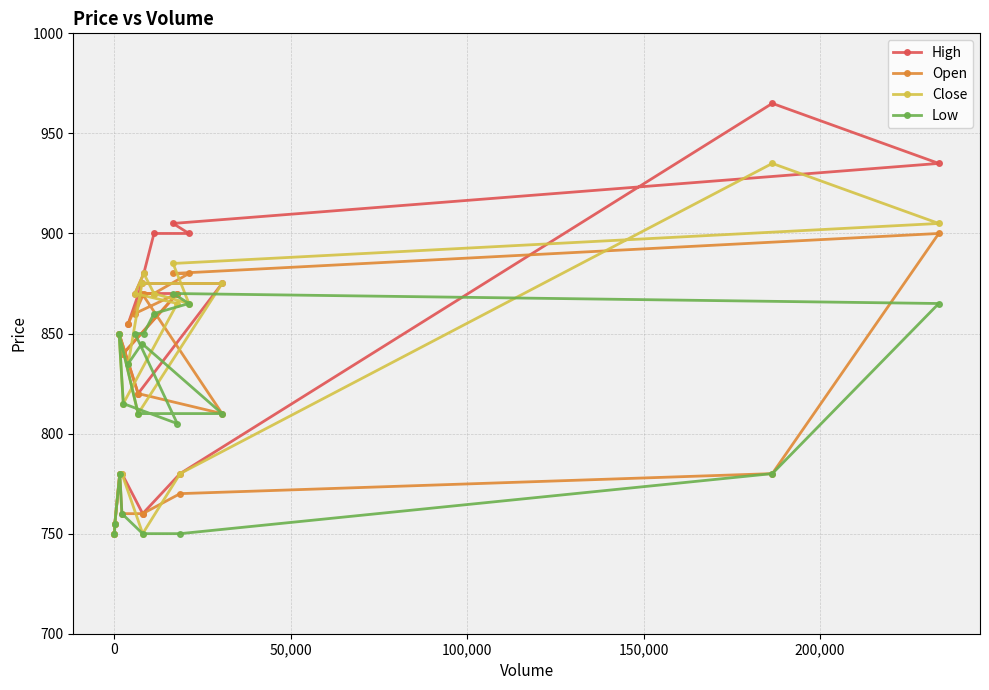

What is the value of the High point at the 14th from the left?

905